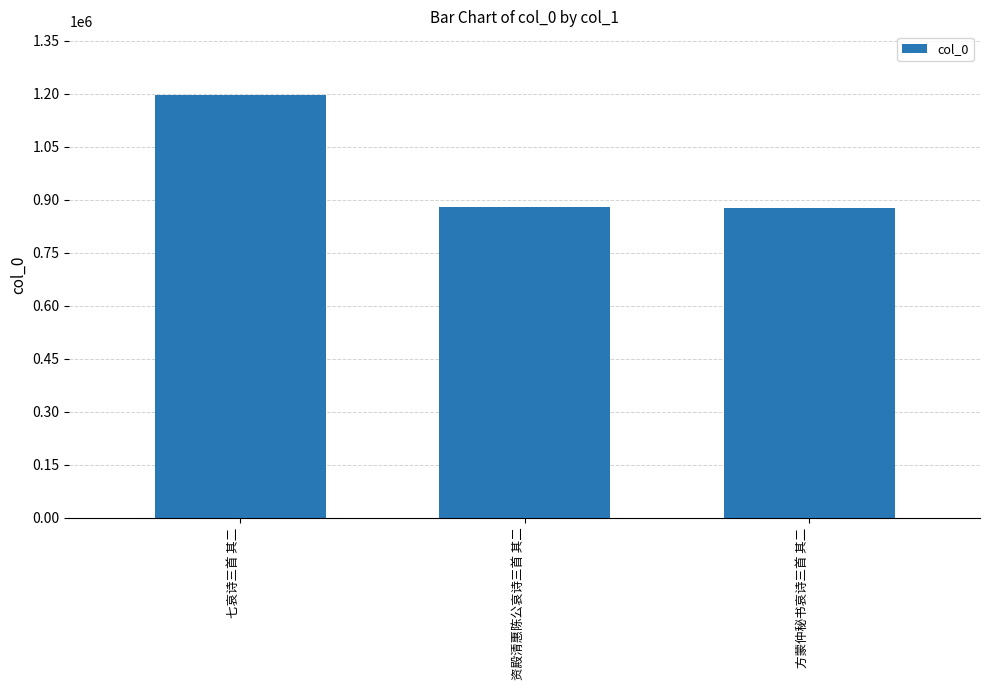

Are the bars grouped side by side (vs. stacked)?

No